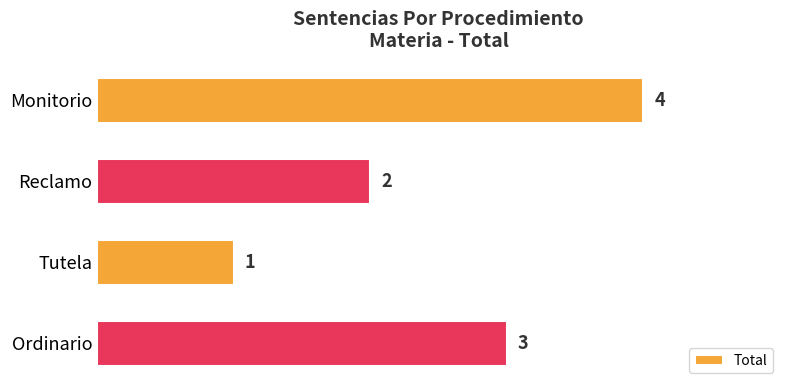

The value at Tutela is 1. True or false?

True